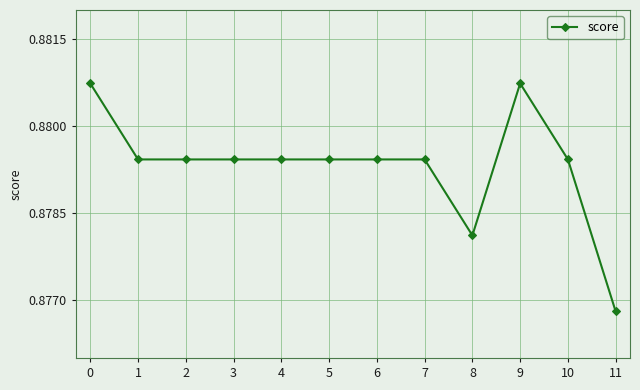

True or false: there are more than 0 points higher than both neighbors.

True